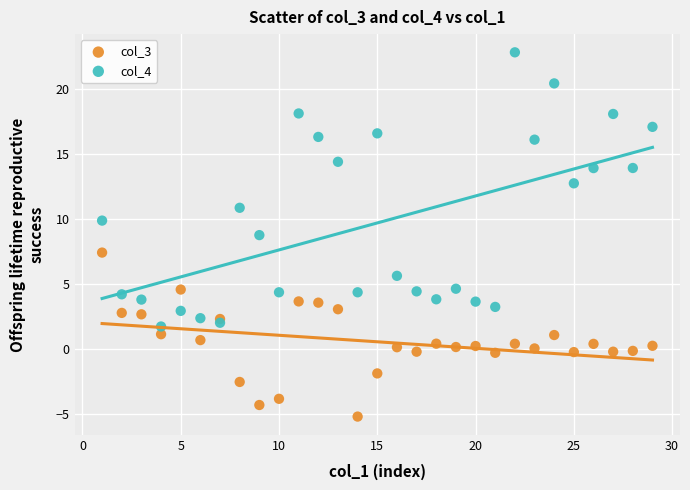

Which series has the widest spread of Y values?

col_4